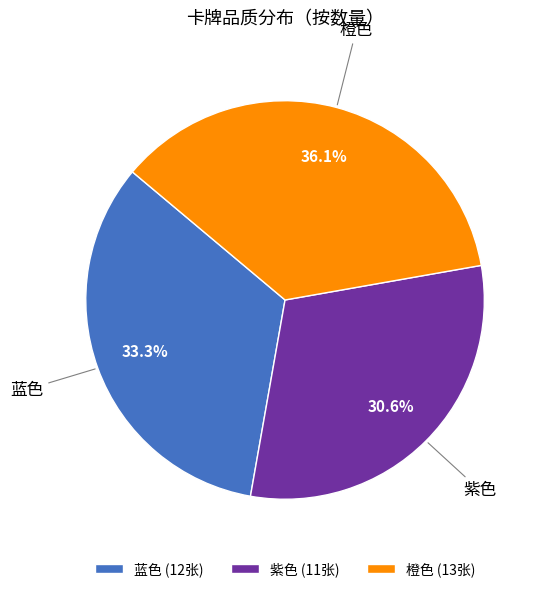

Does 蓝色 account for over 50% of the chart?

No